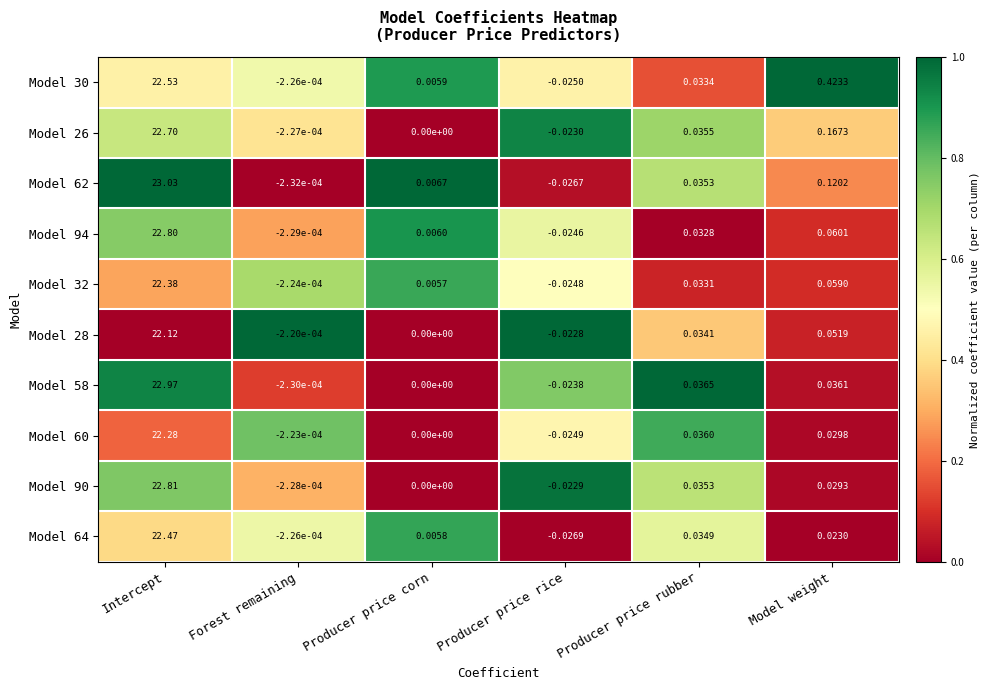

At which category is the sum across all series the highest?

Intercept